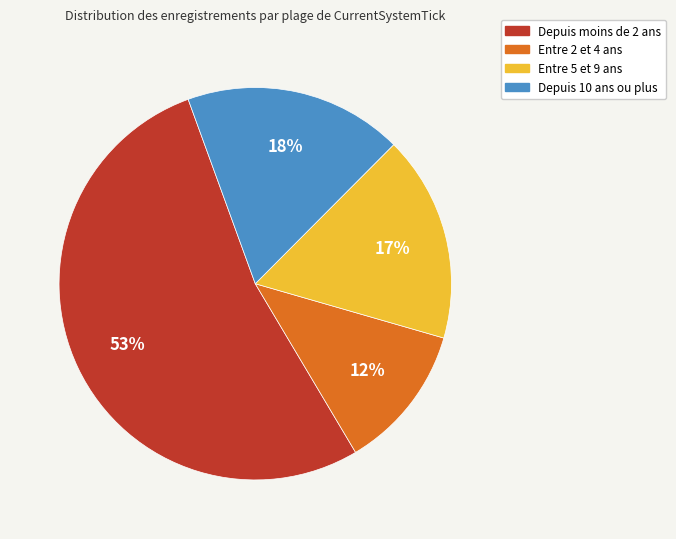

Is there any slice that represents more than half of the pie?

Yes